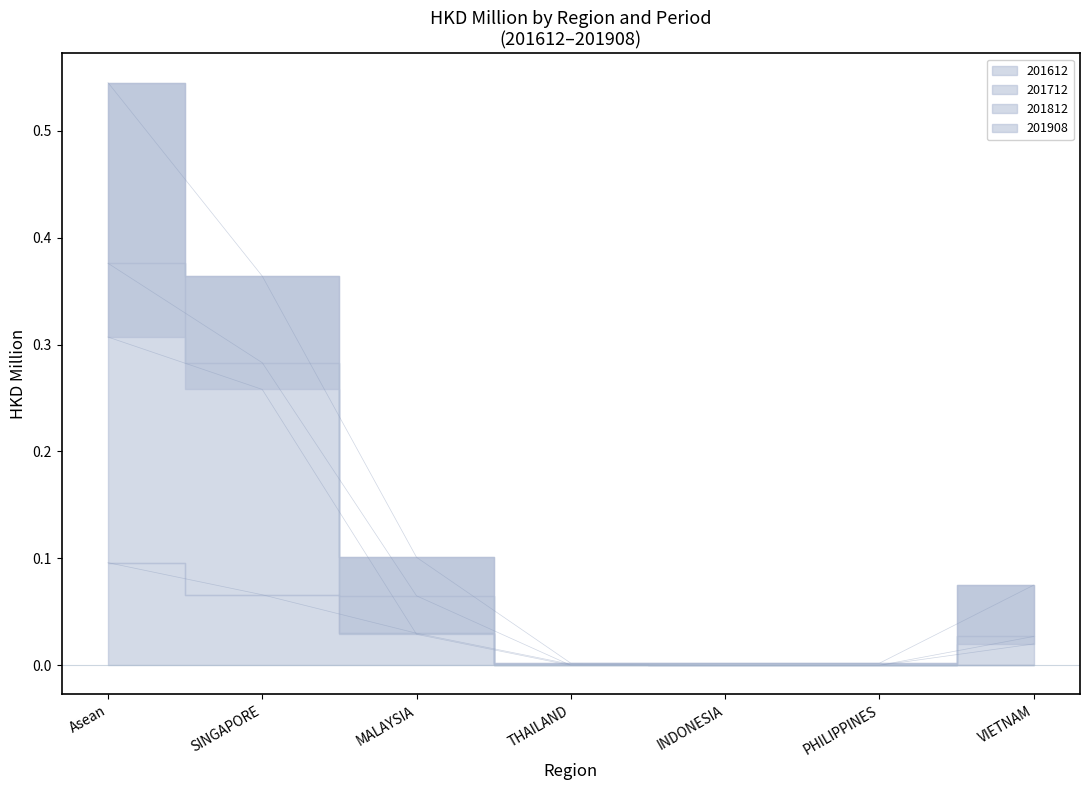

Is the value of 201612 at THAILAND greater than the value of 201712 at THAILAND?

No